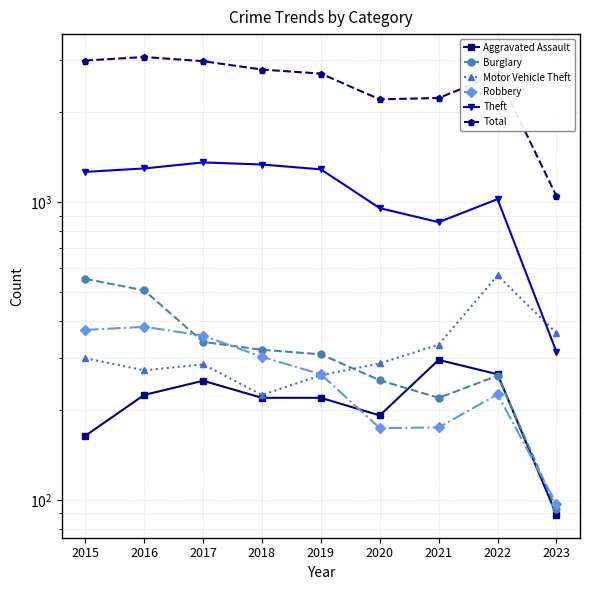

Rank the series by their maximum value, from lowest to highest.

Aggravated Assault, Robbery, Burglary, Motor Vehicle Theft, Theft, Total